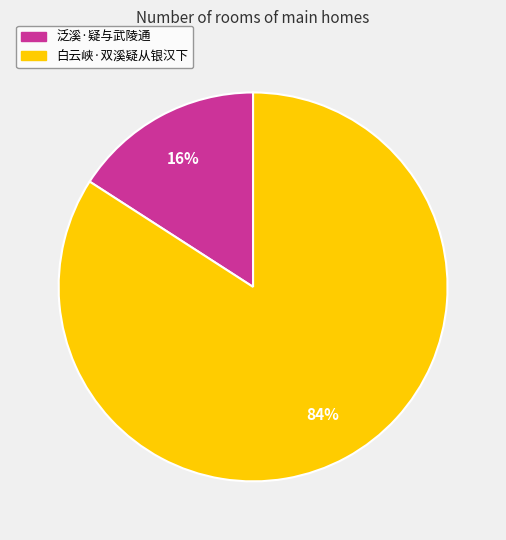

What is the largest slice in the pie chart?

白云峡·双溪疑从银汉下